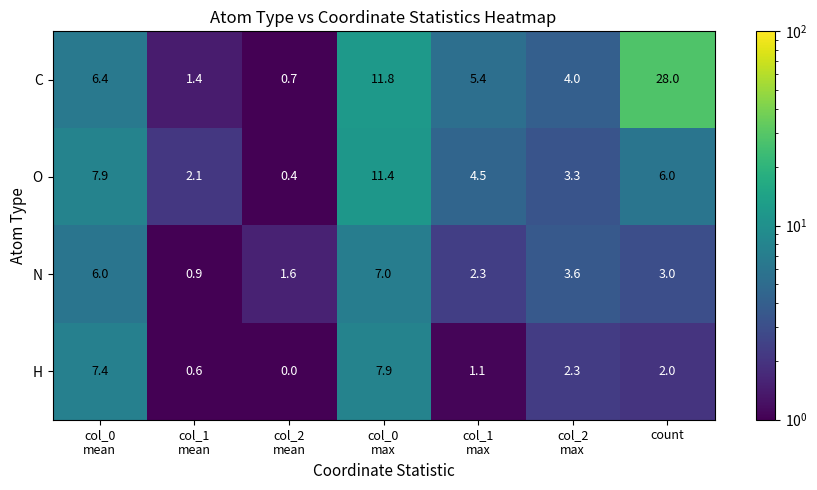

At which category is the sum across all series the highest?

count